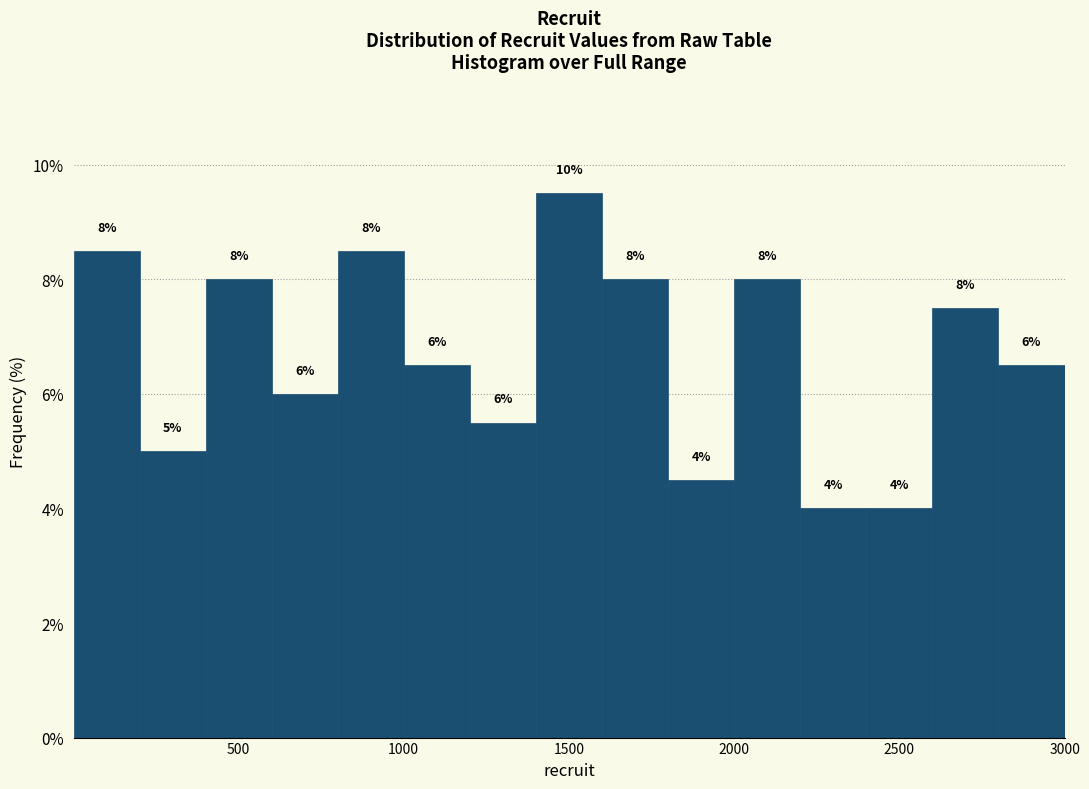

Around what value on the x-axis is the tallest bar? Give the approximate position of its centre, as read against the axis.

1500